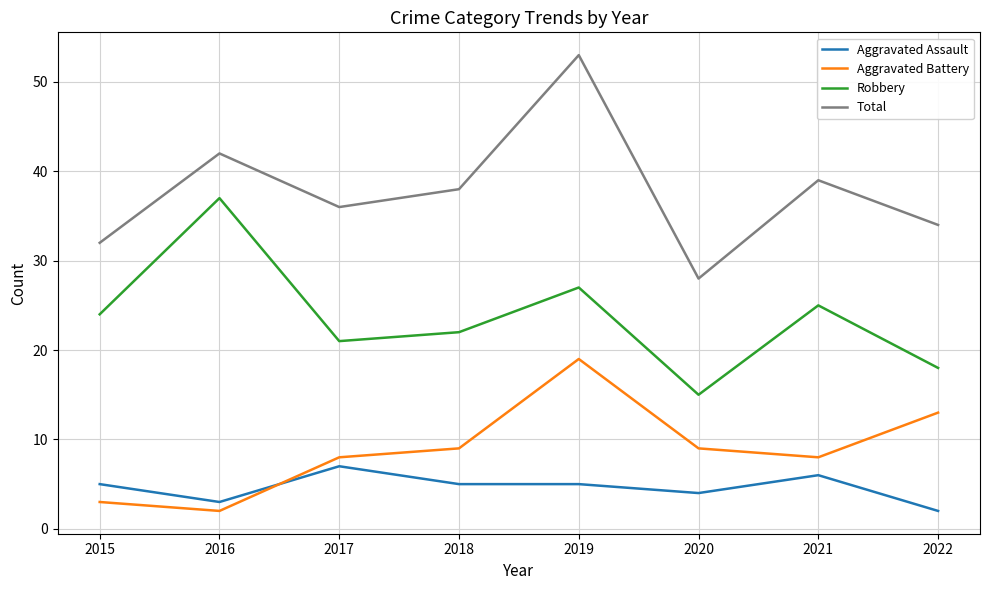

Read the Aggravated Assault value at 2020.

4